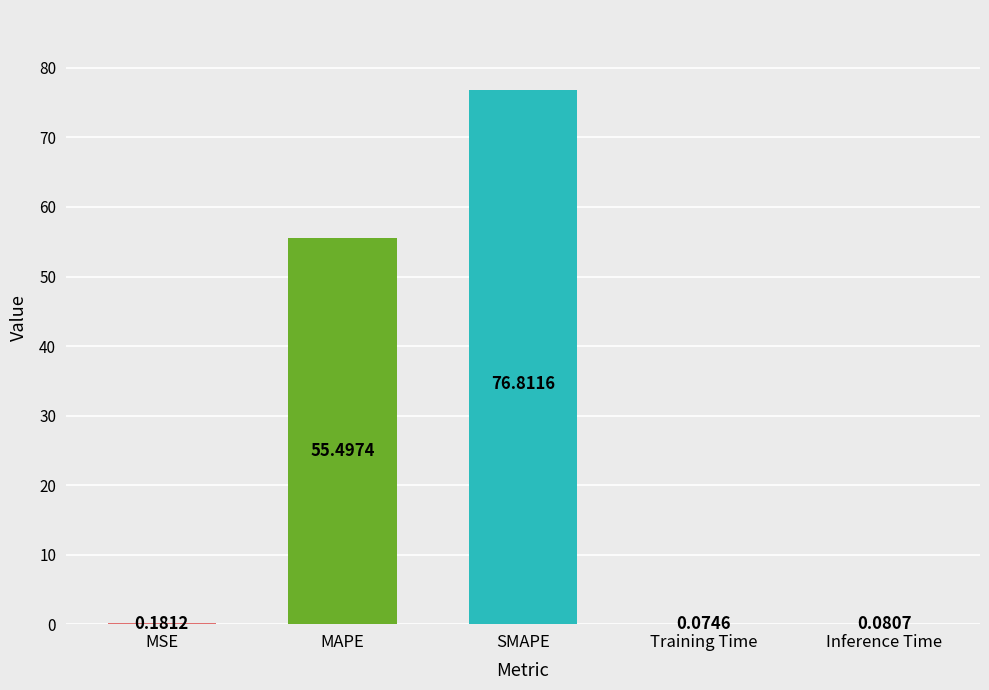

What is the sum of all values?

132.6